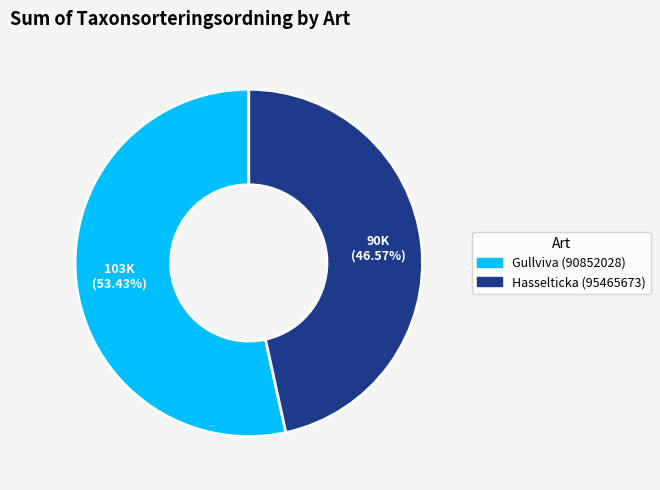

Does any single category account for the majority?

Yes